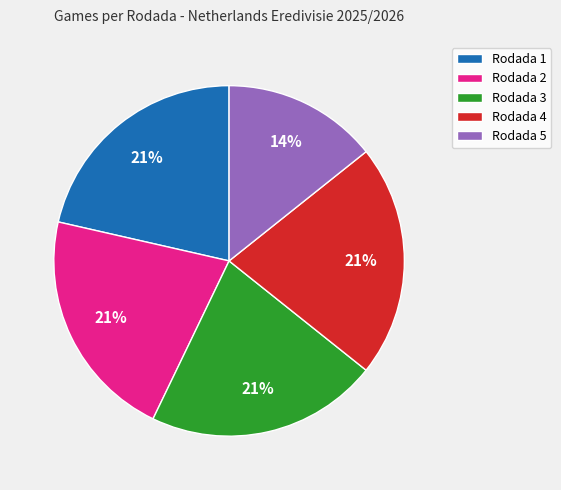

To the nearest percent, what is the combined percentage of Rodada 1 and Rodada 3?

43%